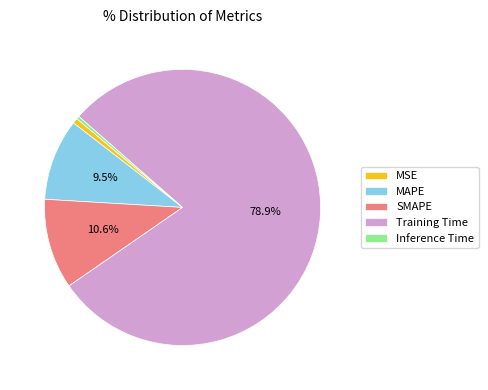

Which category accounts for the majority?

Training Time